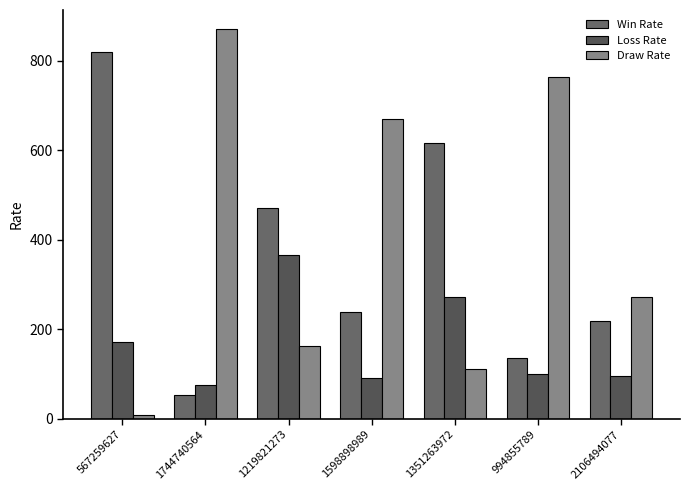

At which label is Draw Rate closest to 439?

2106494077